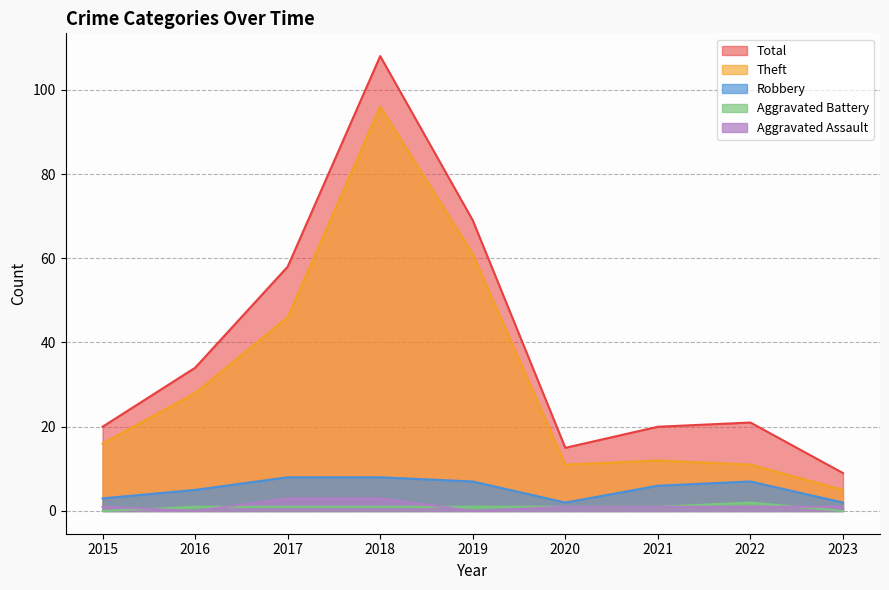

What is the sum of all Aggravated Assault values?

11